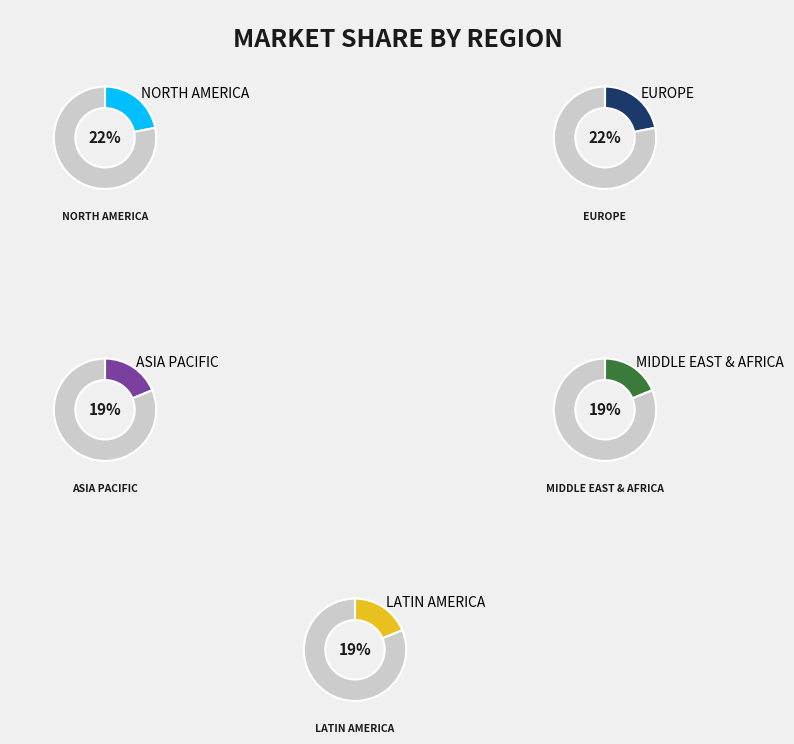

How much of the chart is everything except 8?

90.8%